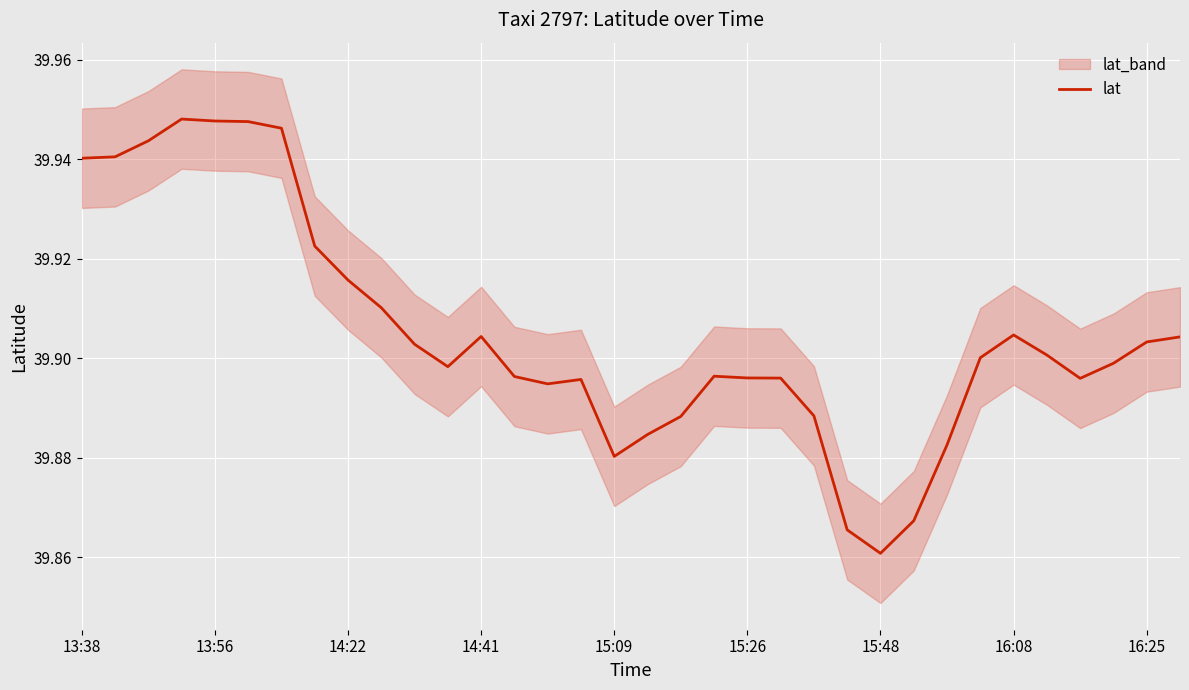

What is the minimum value shown in the chart?

39.9